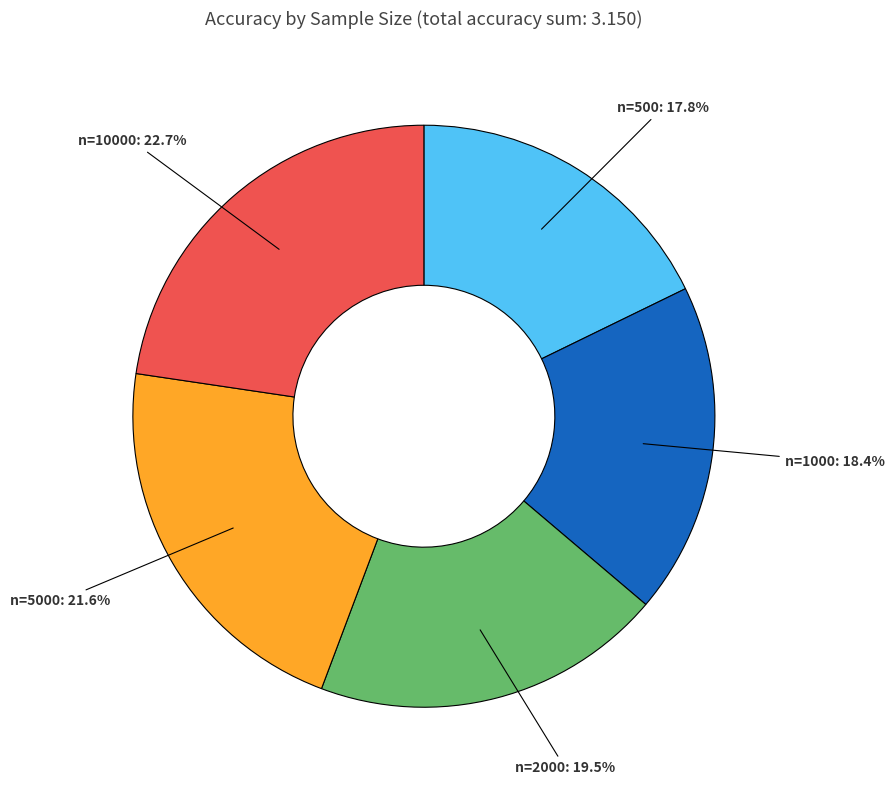

How many segments does this pie chart have?

5